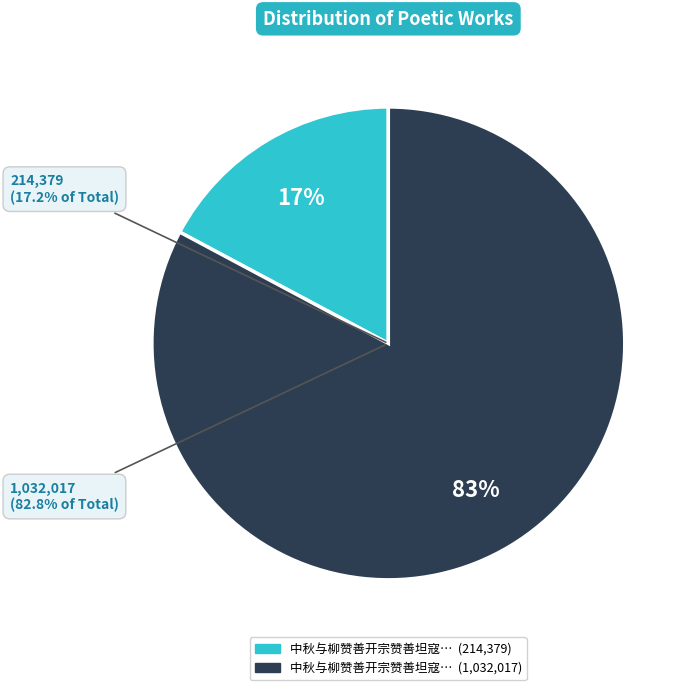

How many slices are in this pie chart?

2